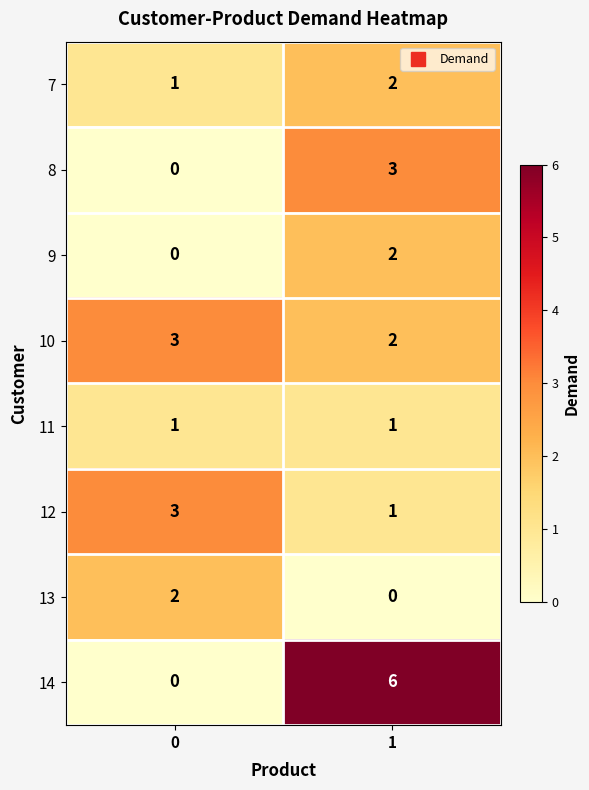

Reading left to right, list all the values displayed in this chart.

7: 0=1	1=2
8: 0=0	1=3
9: 0=0	1=2
10: 0=3	1=2
11: 0=1	1=1
12: 0=3	1=1
13: 0=2	1=0
14: 0=0	1=6